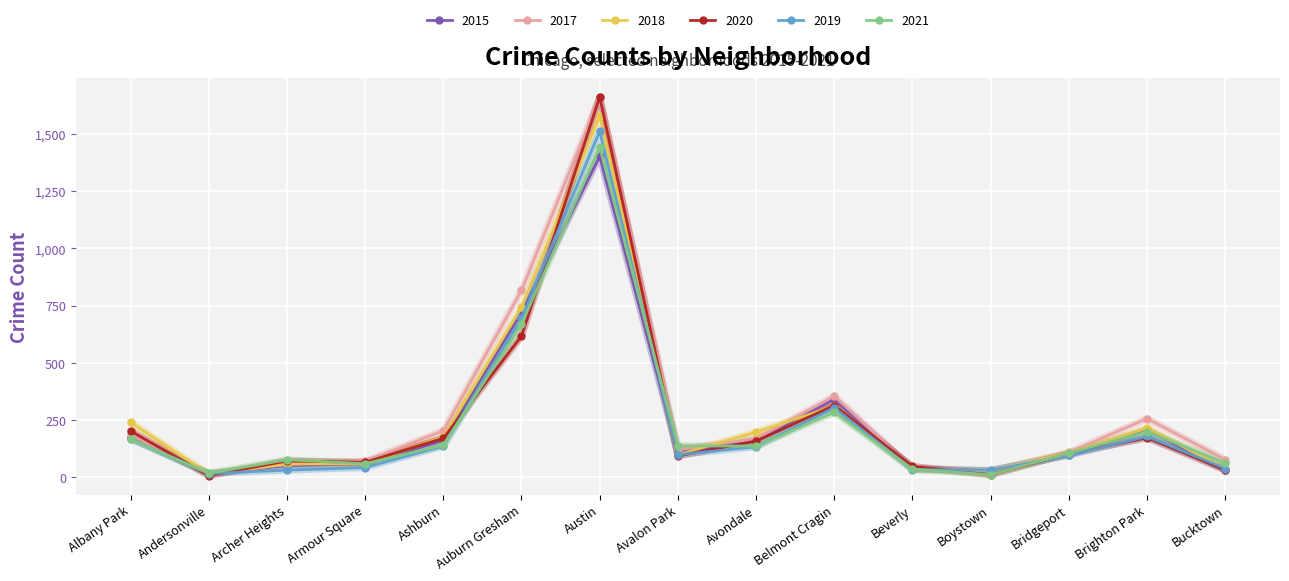

In 2021, how many points are lower than both neighbors (excluding endpoints)?

4